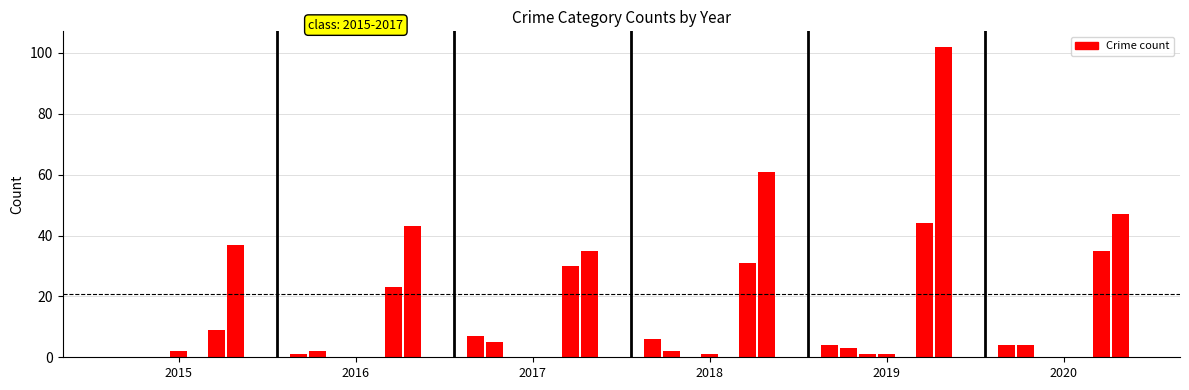

What is the average value of the 2018 series?

14